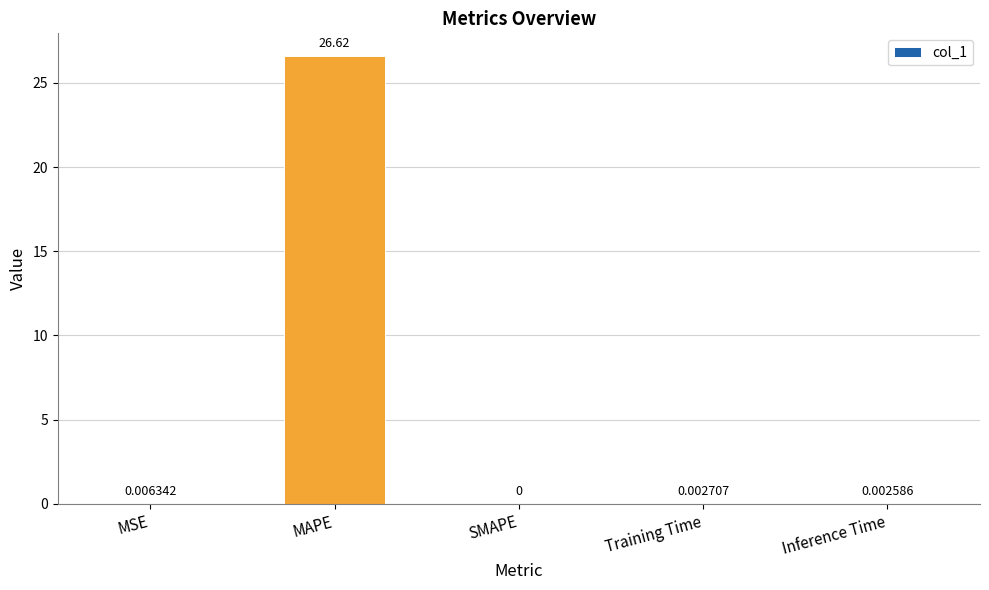

Is it true that the value at Inference Time is 0.0?

True